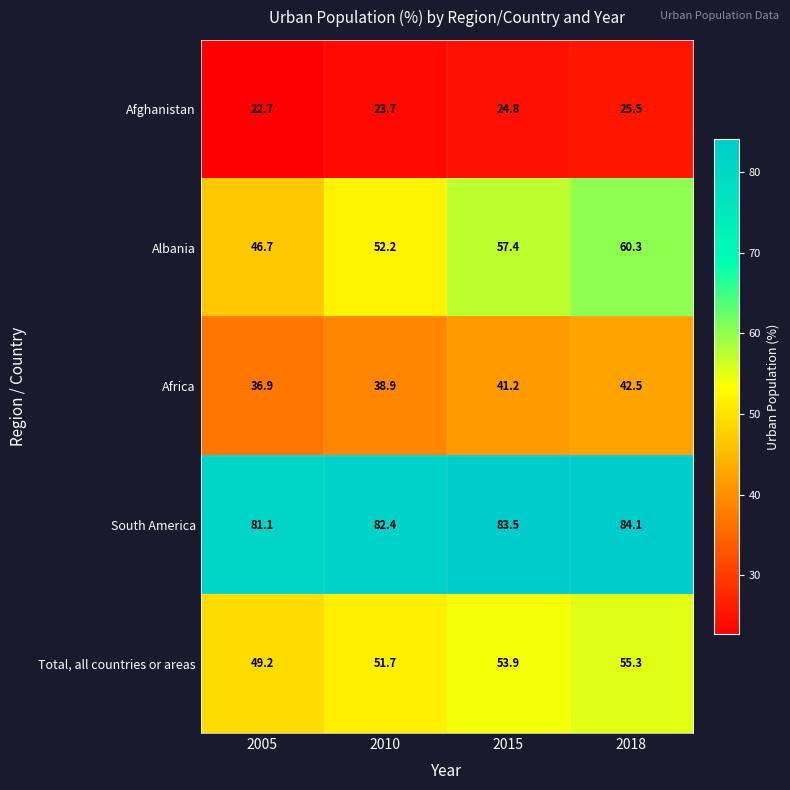

True or false: Total, all countries or areas has a value of 55.3 at 2018.

True